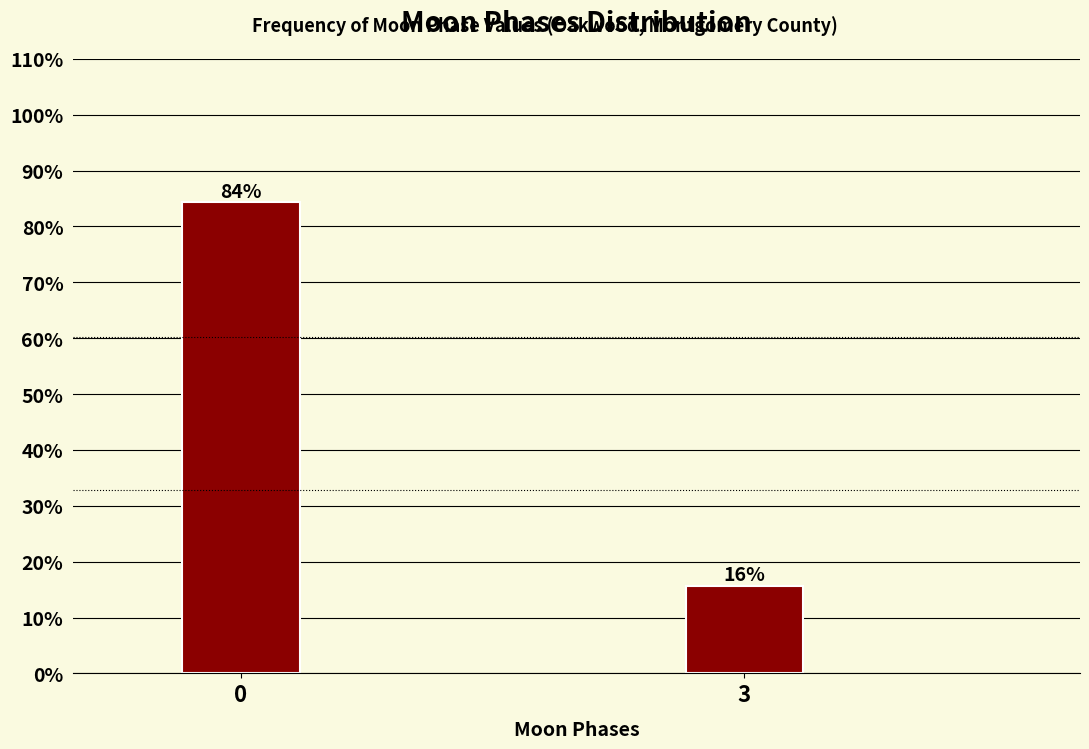

Read the value at 0.

84.3